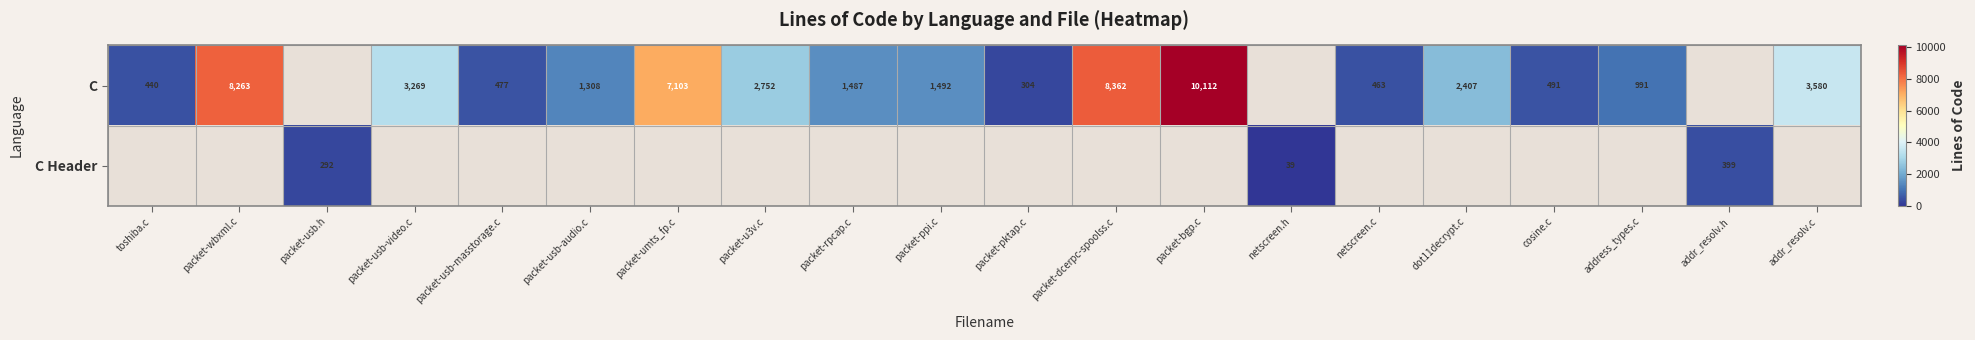

What is the difference between the C values at packet-rpcap.c and dot11decrypt.c?

920